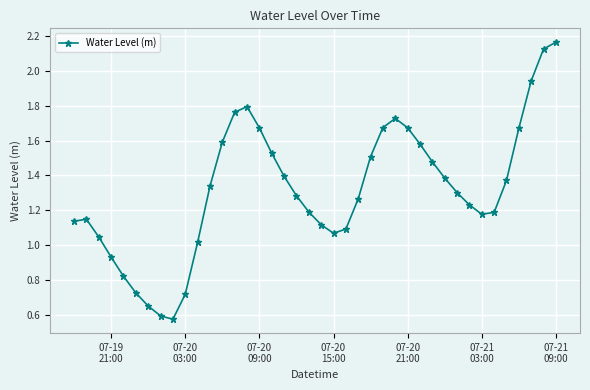

How many points are lower than both their immediate neighbors (excluding endpoints)?

3